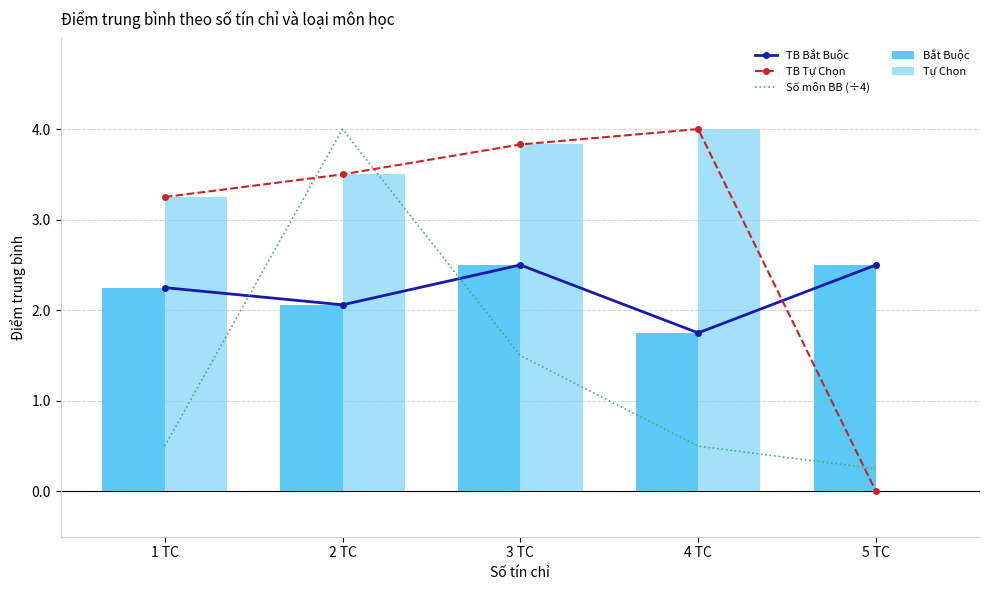

Which has a higher value, 1 TC or 2 TC?

1 TC